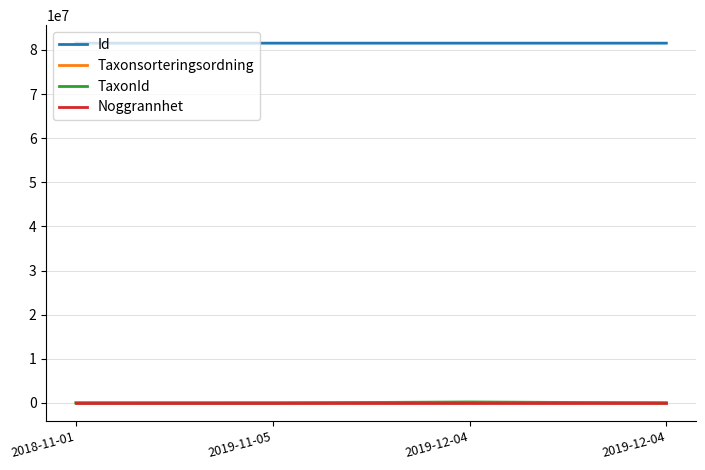

Is this an area chart (filled region under the line)?

No